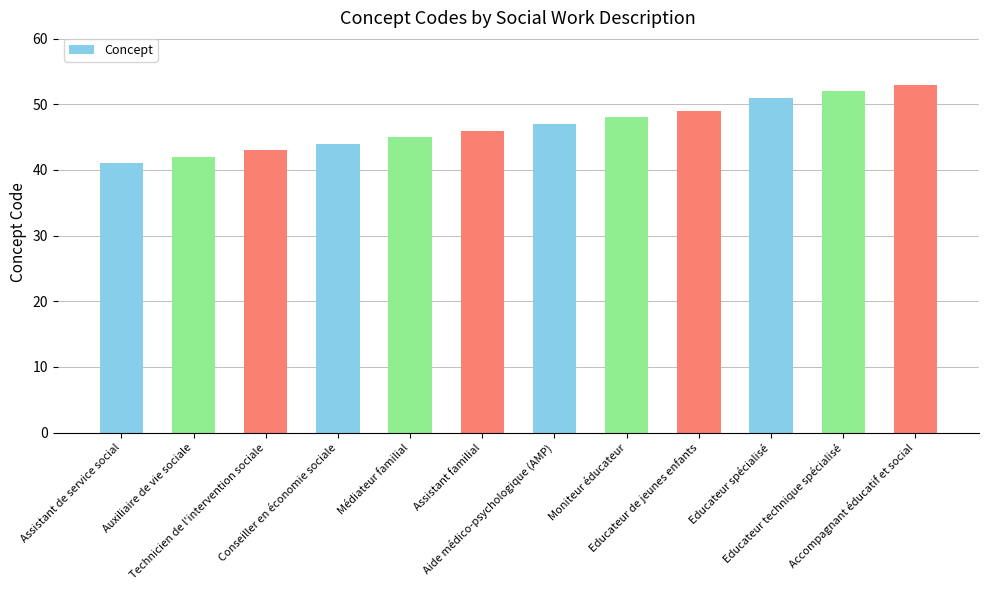

Is it true that the value at Conseiller en économie sociale is 44?

True